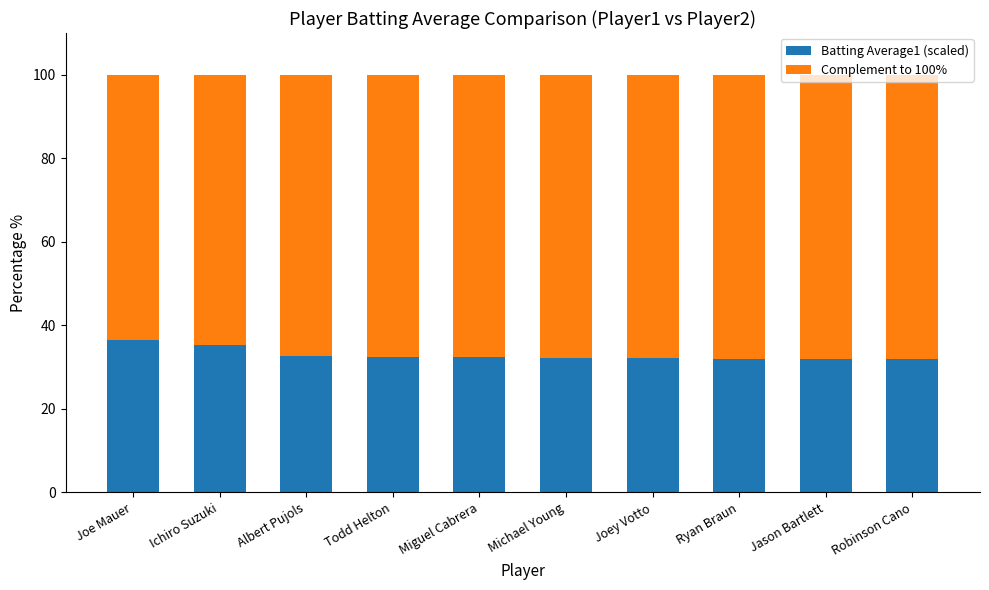

The value of Batting Average1 (scaled) at Todd Helton is 55.8. True or false?

False